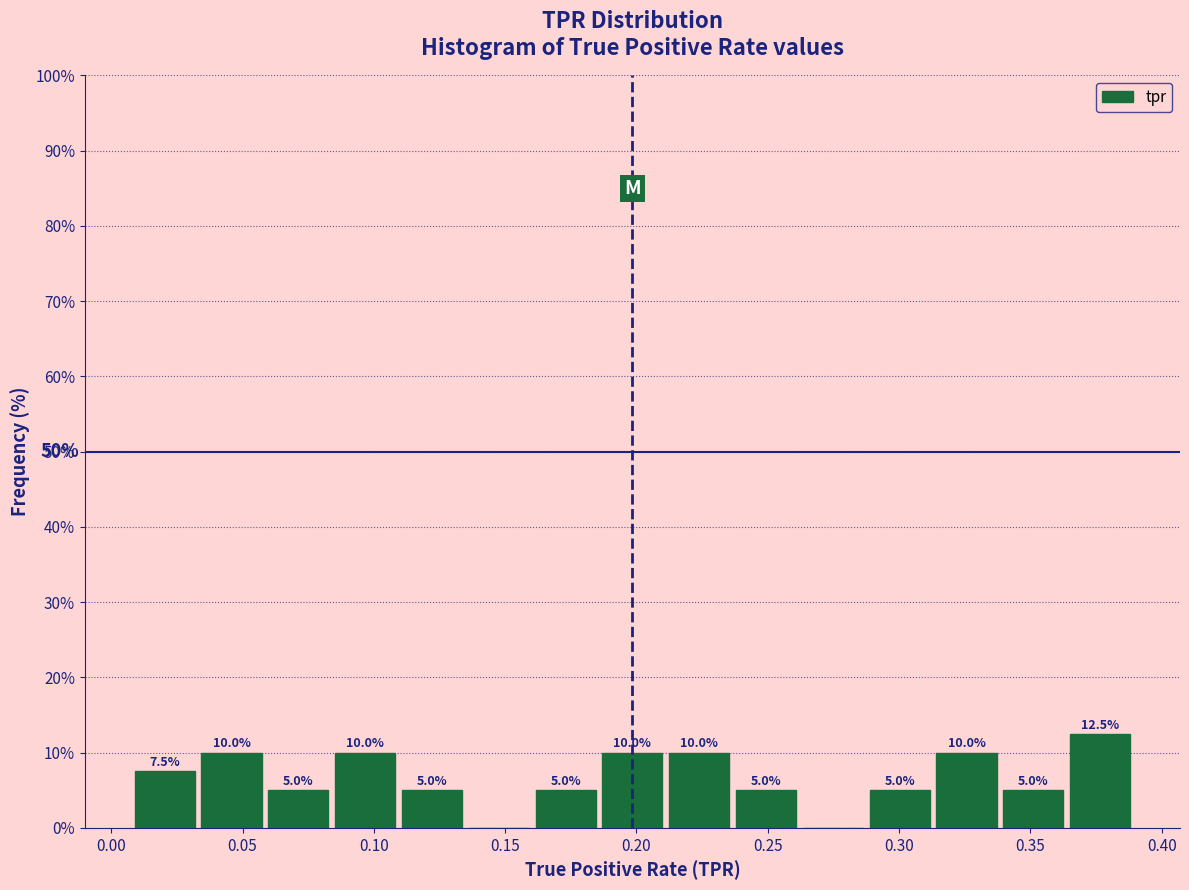

Over which range of the x-axis is the bar tallest?

0.365 to 0.390